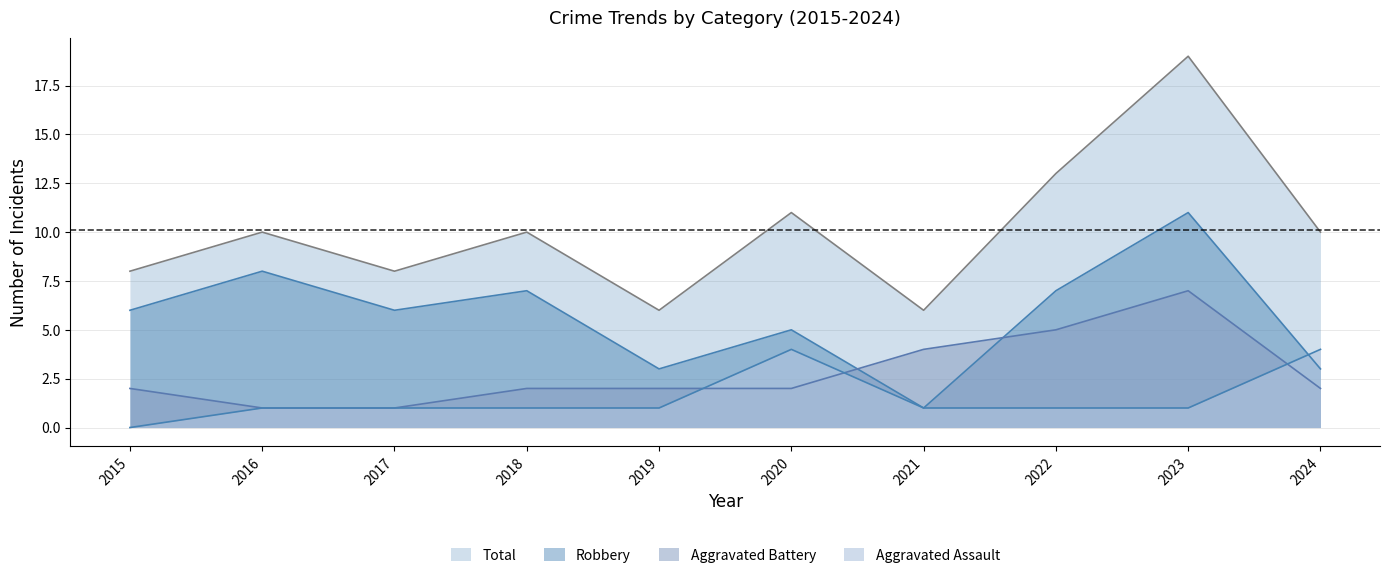

What is the difference between the Total values at 2018 and 2023?

9